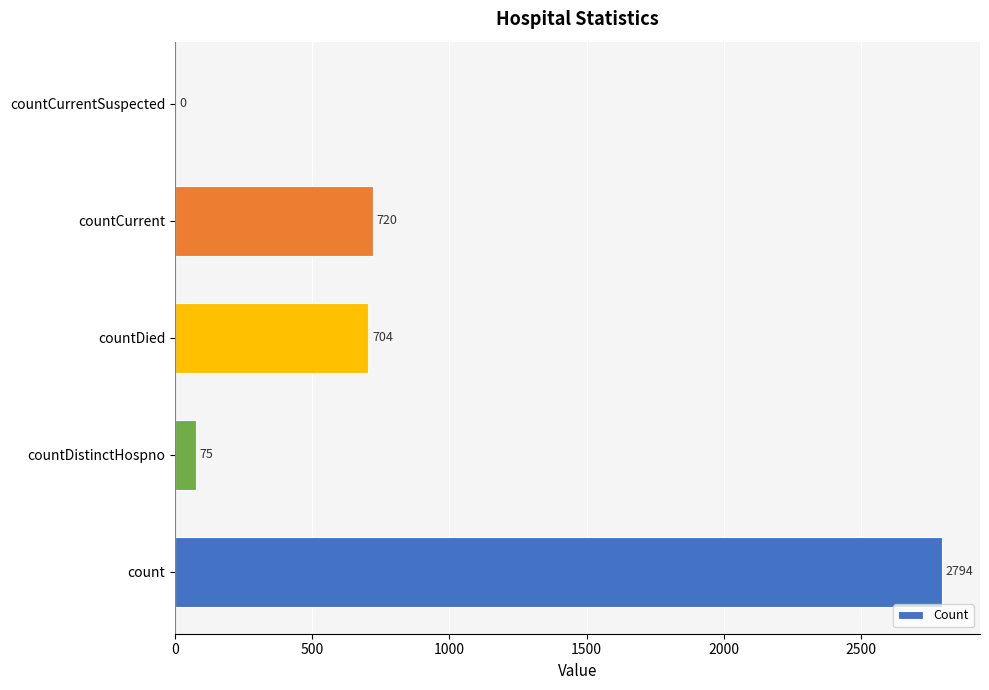

Which has a higher value, countCurrent or countCurrentSuspected?

countCurrent